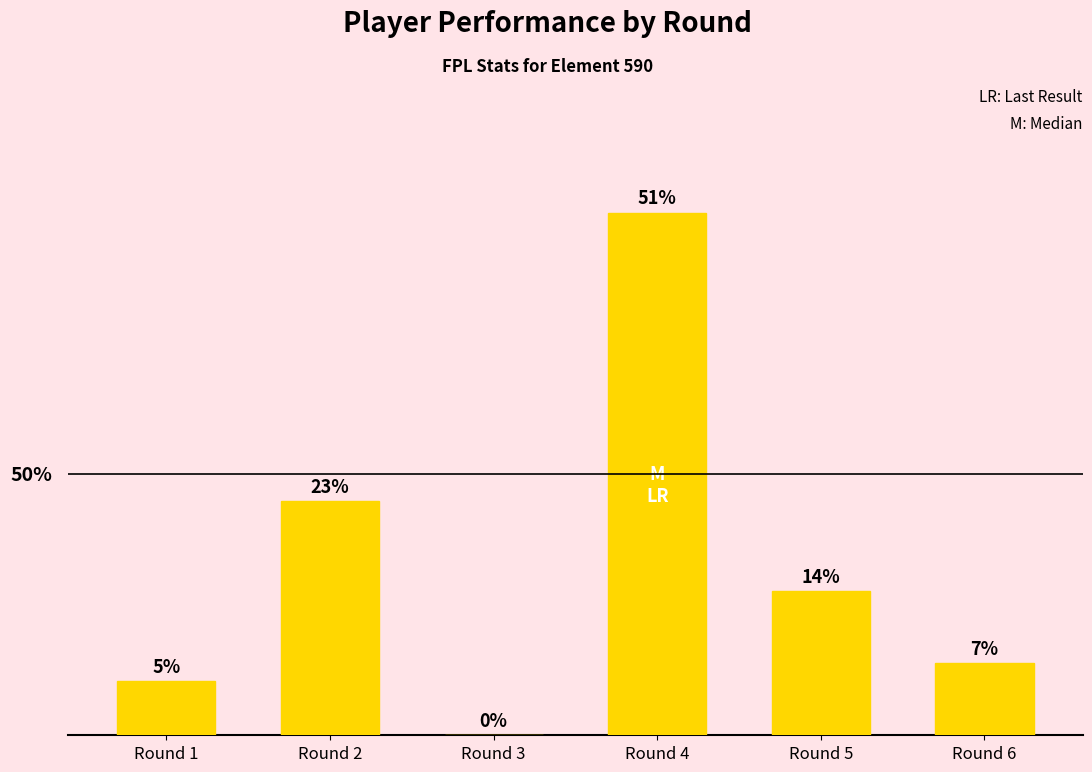

At which label does the data first exceed 8?

Round 2